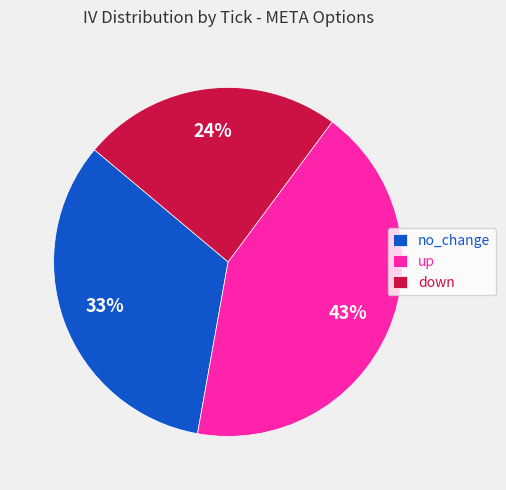

Between no_change and down, which is larger?

no_change